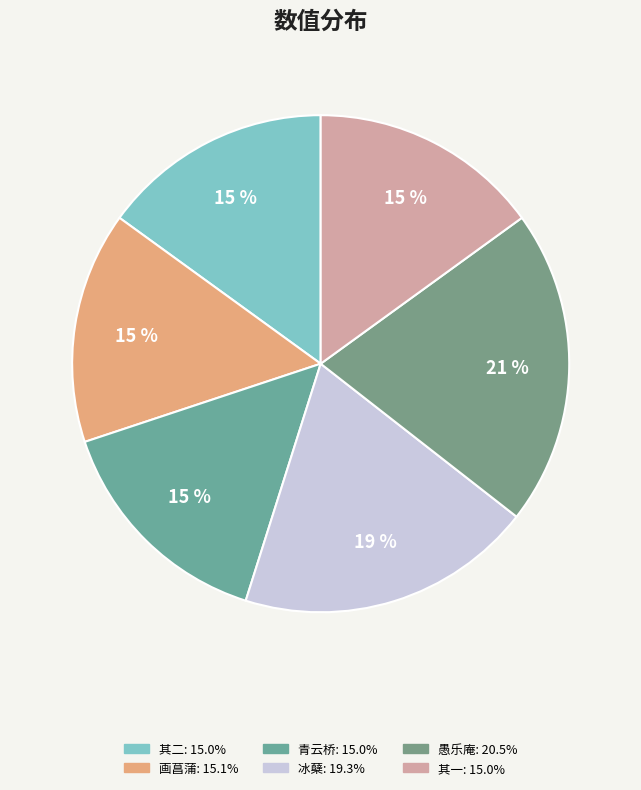

To the nearest percent, what is the average slice percentage?

17%